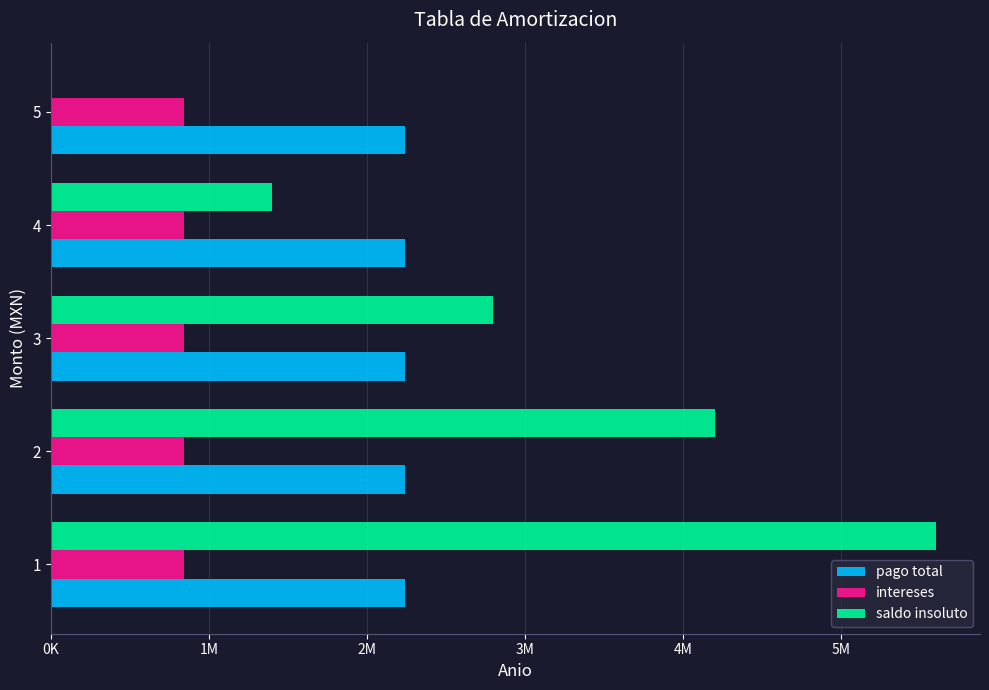

What are all the series names shown in the legend?

pago total, intereses, saldo insoluto